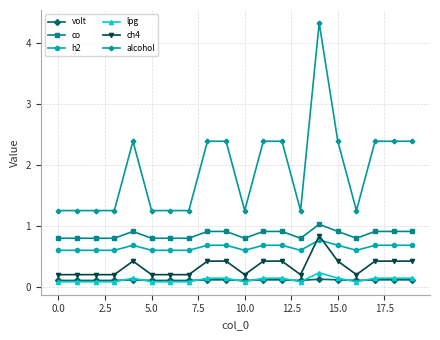

What is the minimum value for alcohol?

1.3